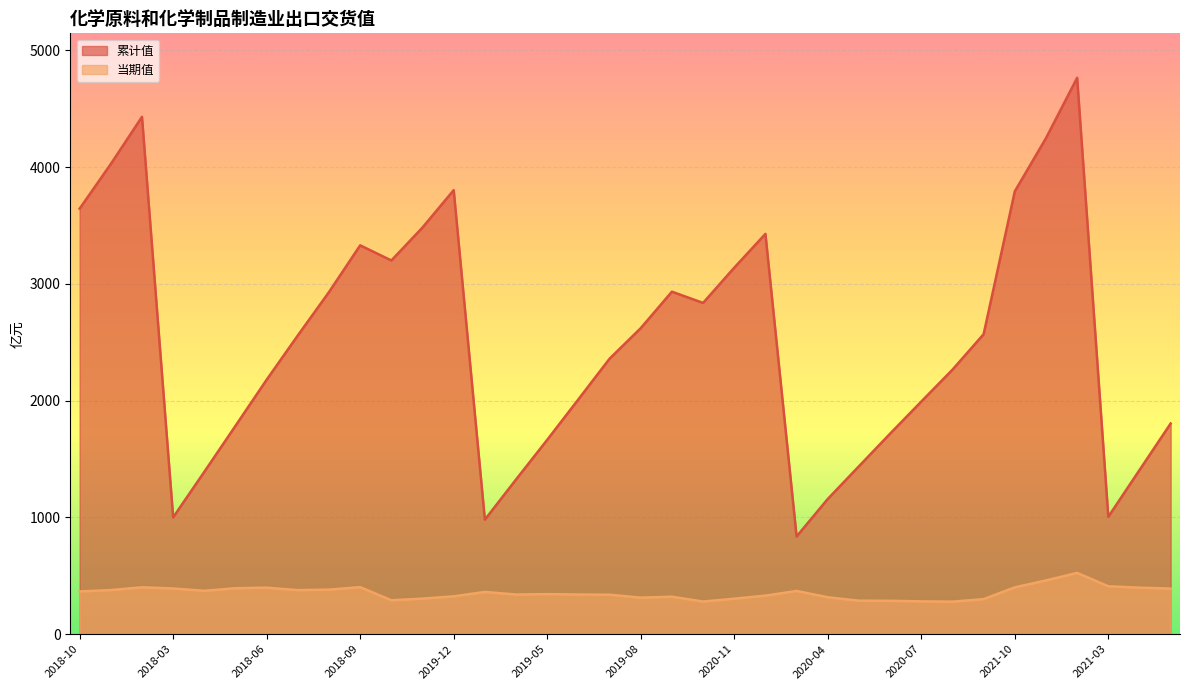

True or false: 当期值 and 累计值 cross at least once.

False